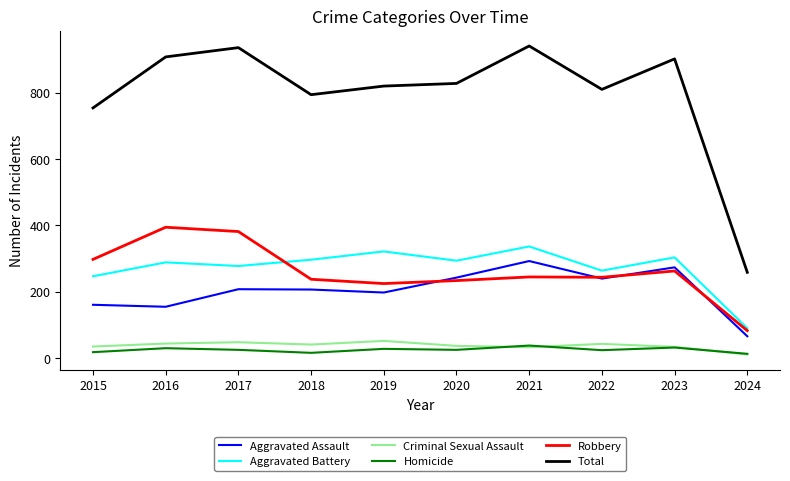

What is the maximum value for Homicide?

37